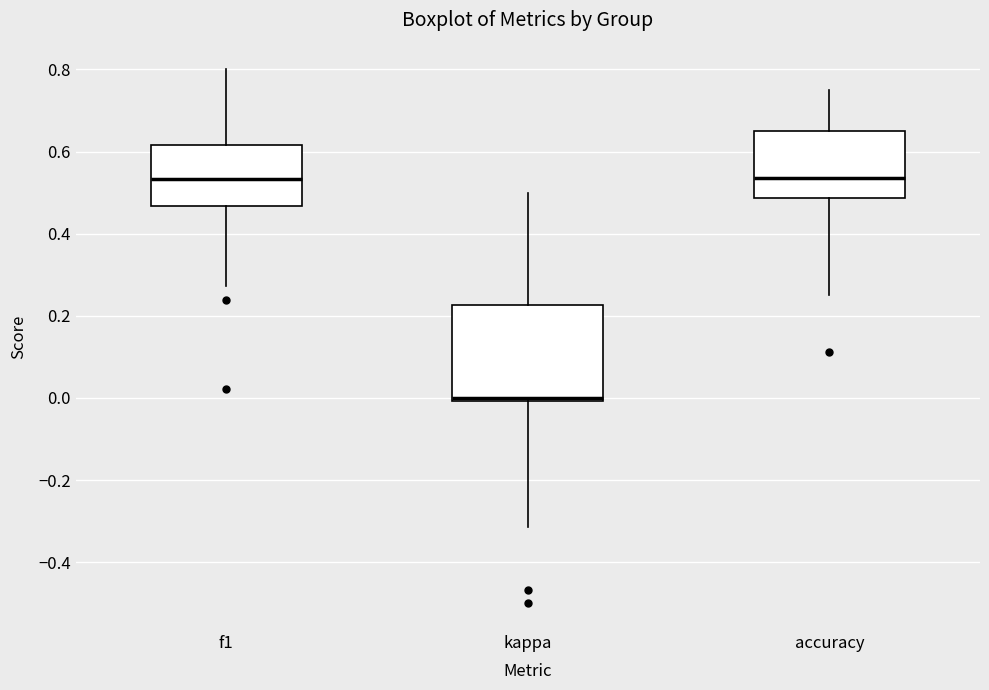

Which box is the tallest, from its lower edge to its upper edge?

kappa